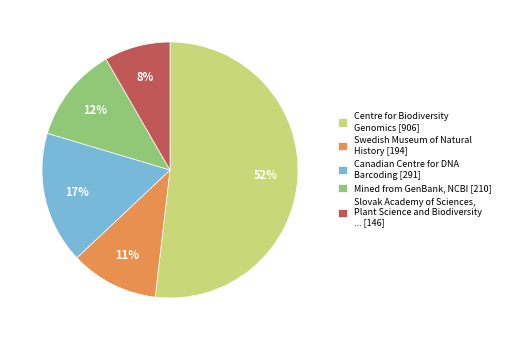

Is the sum of Swedish Museum of Natural History [194] and Centre for Biodiversity Genomics [906] greater than half?

Yes